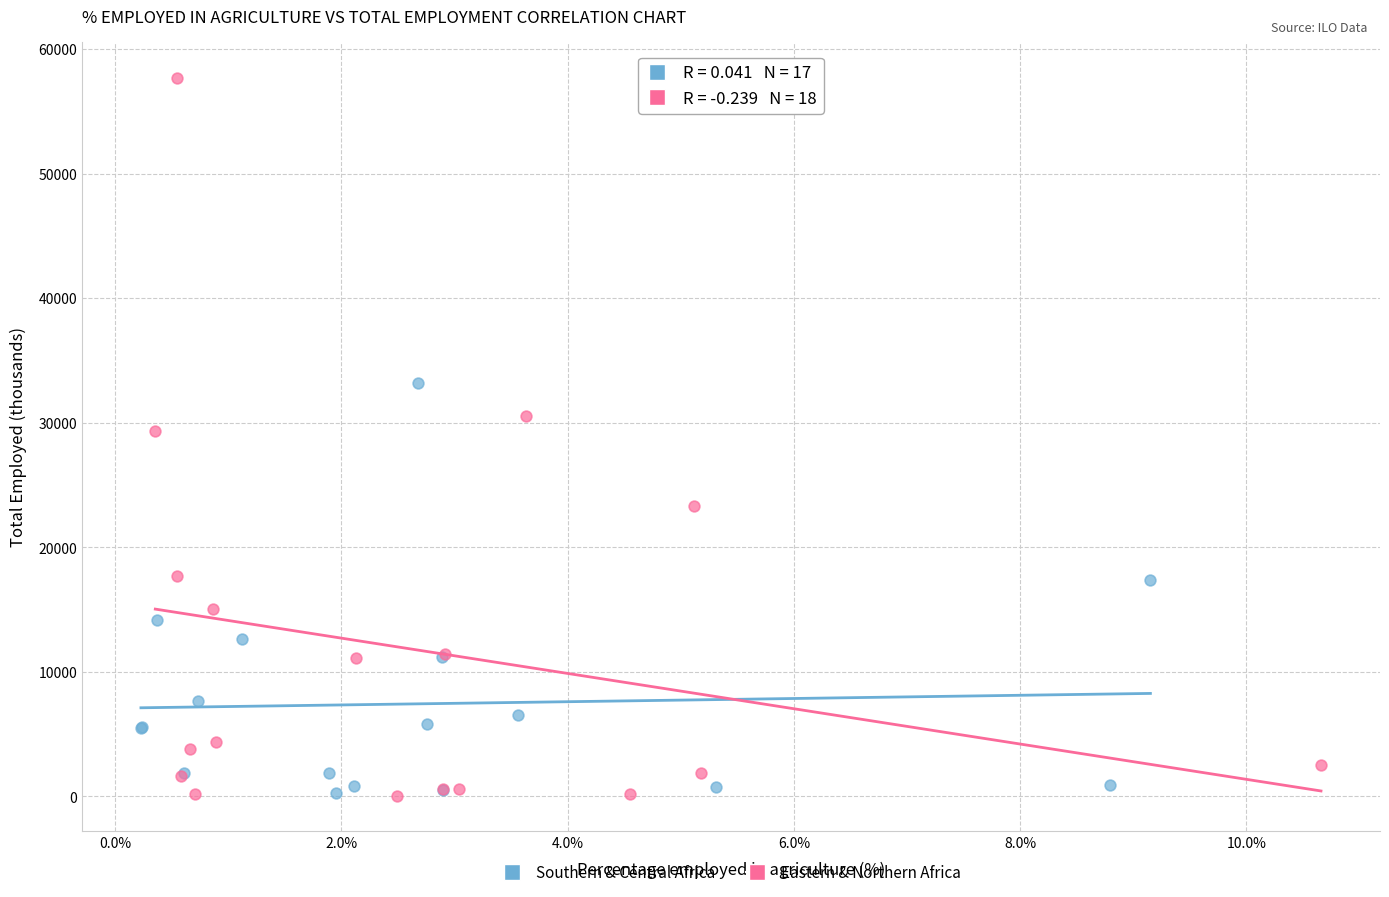

Which series reaches the maximum Y coordinate?

Eastern & Northern Africa